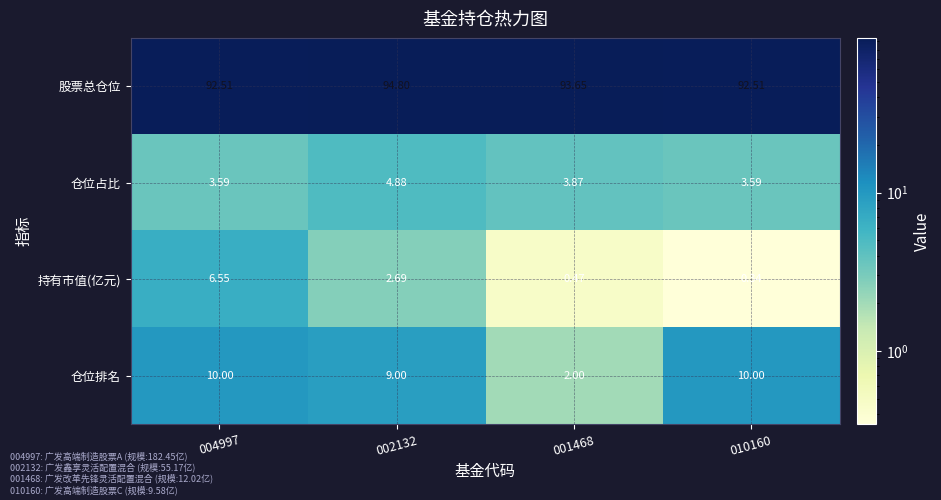

List the series in order of their peak value, lowest first.

仓位占比, 持有市值(亿元), 仓位排名, 股票总仓位